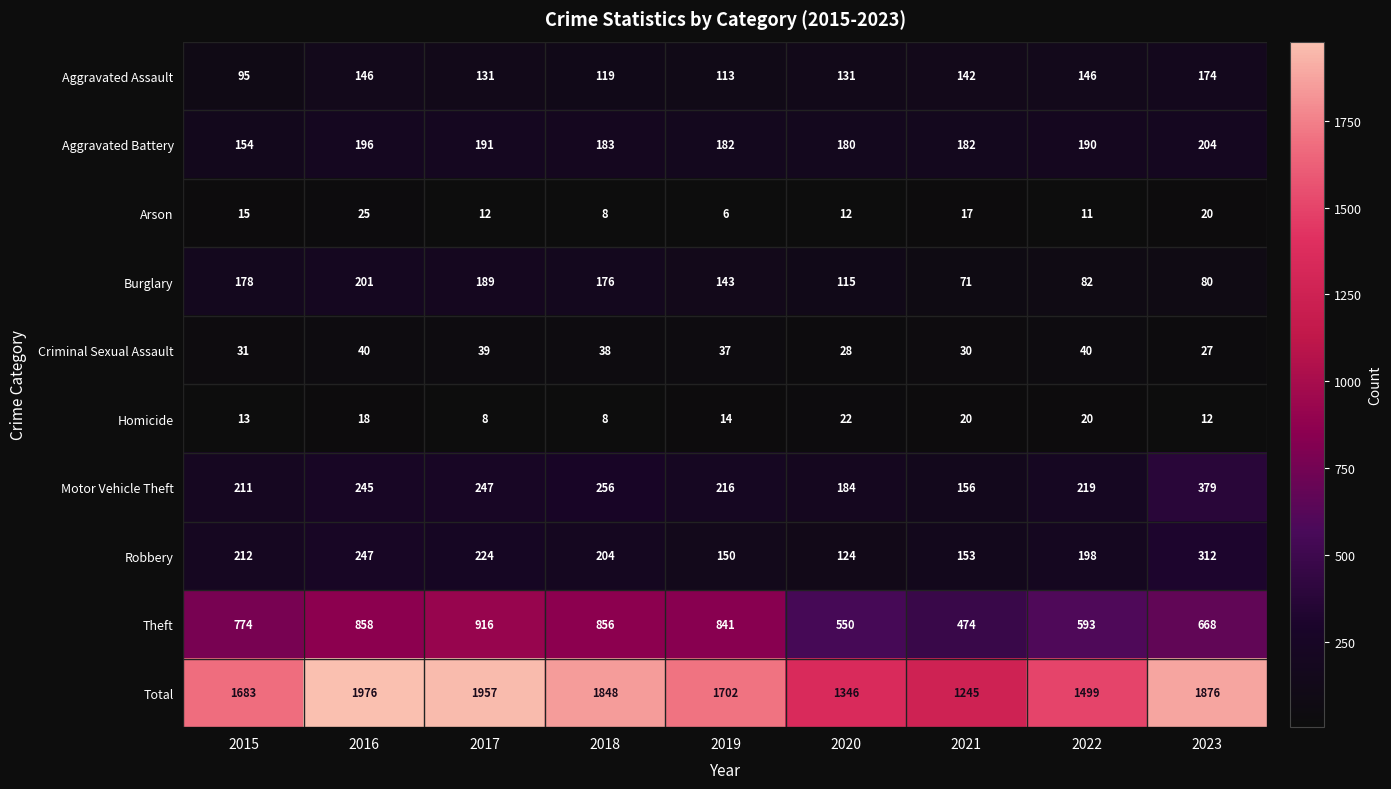

What is the smallest value displayed?

6